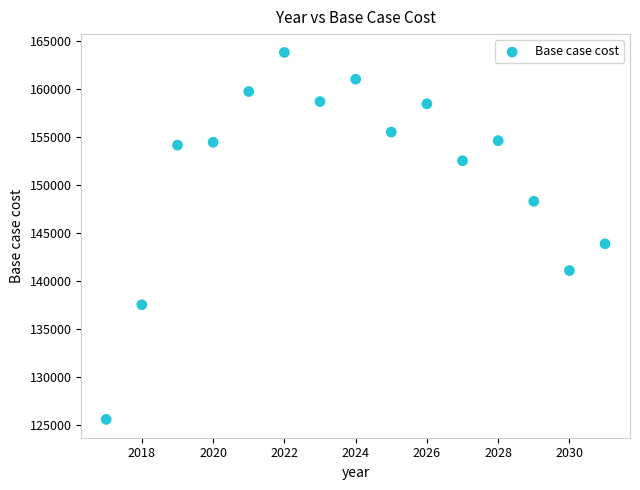

What is the range of Y values (max minus min)?

38252.6